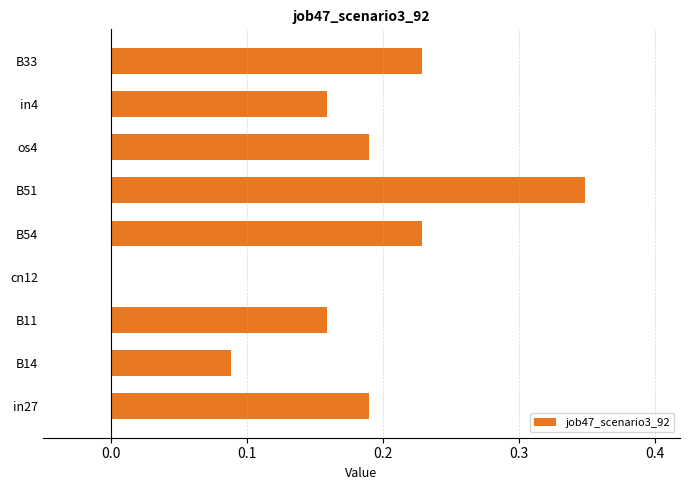

What is the sum of all values?

1.6